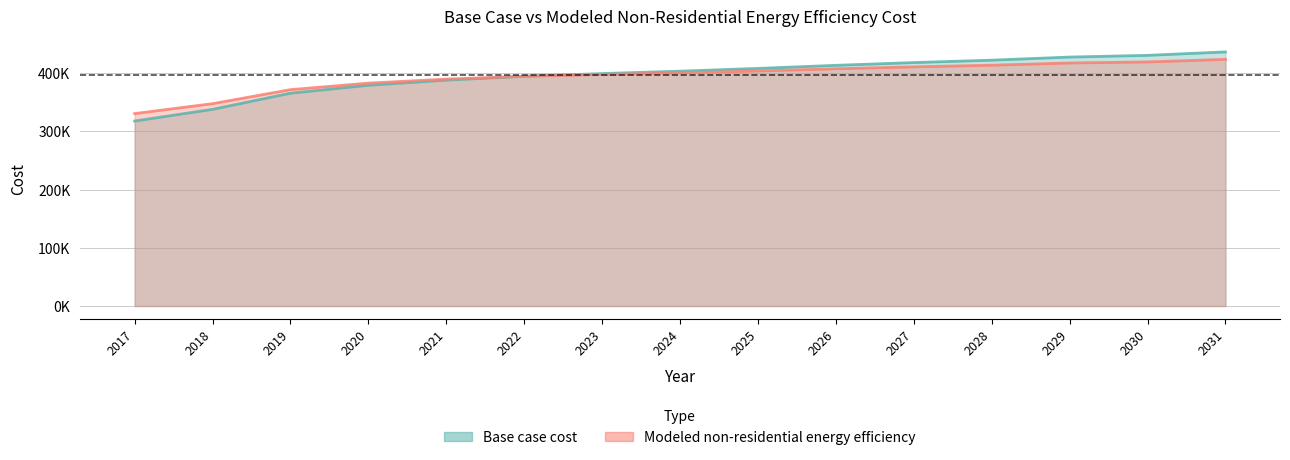

What is the average value of the Base case cost series?

396348.1